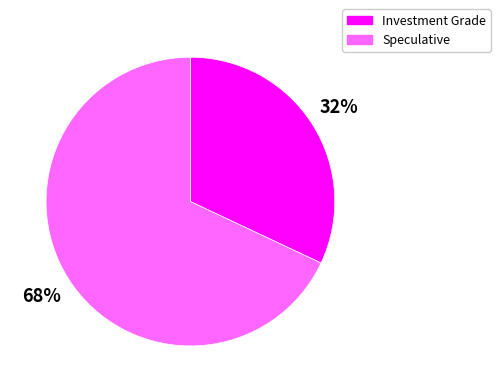

To the nearest percent, what is the difference between the largest and smallest slice percentages?

36%